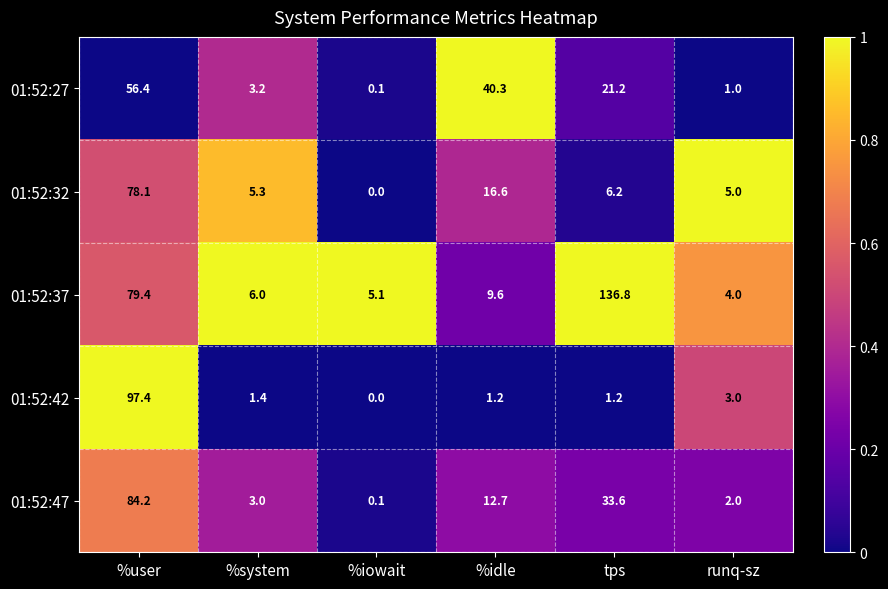

Reading left to right, extract all data points from this chart.

01:52:27: 56.4	3.2	0.1	40.3	21.2	1.0
01:52:32: 78.1	5.3	0.0	16.6	6.2	5.0
01:52:37: 79.4	6.0	5.1	9.6	136.8	4.0
01:52:42: 97.4	1.4	0.0	1.2	1.2	3.0
01:52:47: 84.2	3.0	0.1	12.7	33.6	2.0